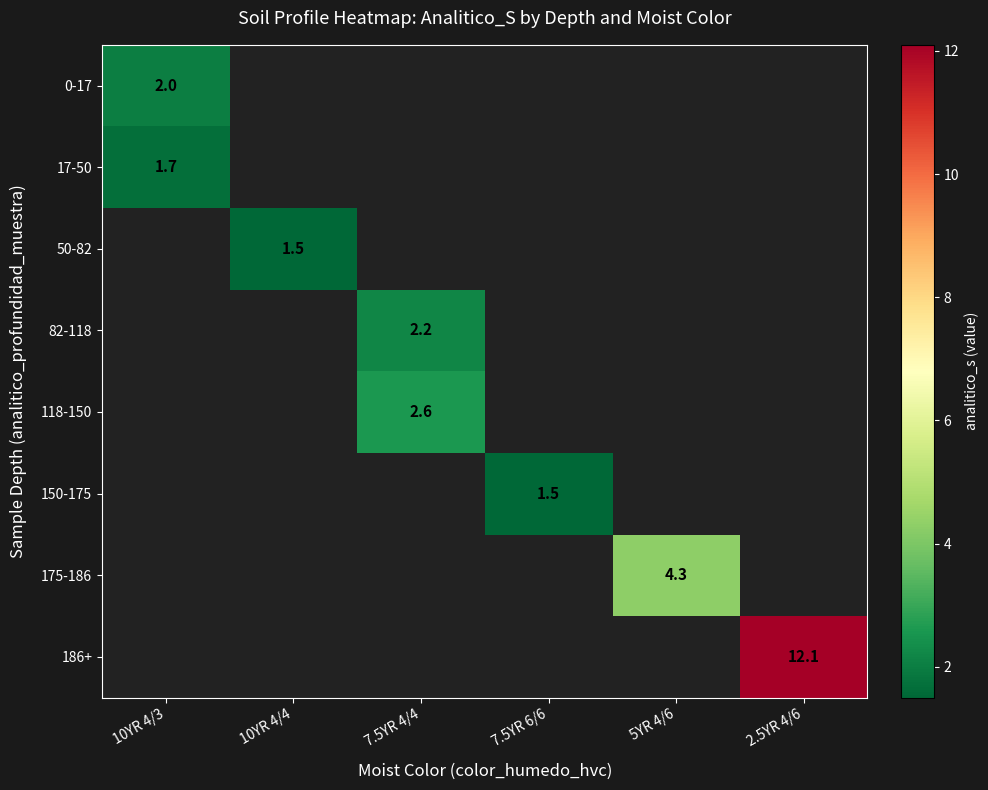

What is the lowest value of the 17-50 series?

1.7